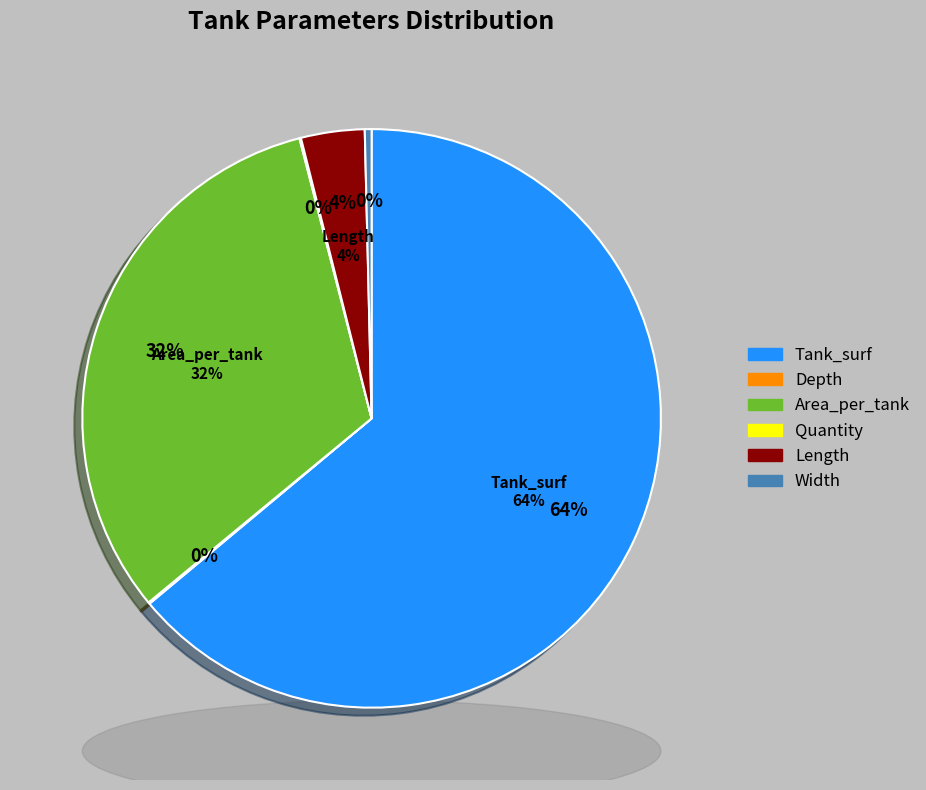

Rank the categories by value from lowest to highest.

Depth, Quantity, Width, Length, Area_per_tank, Tank_surf